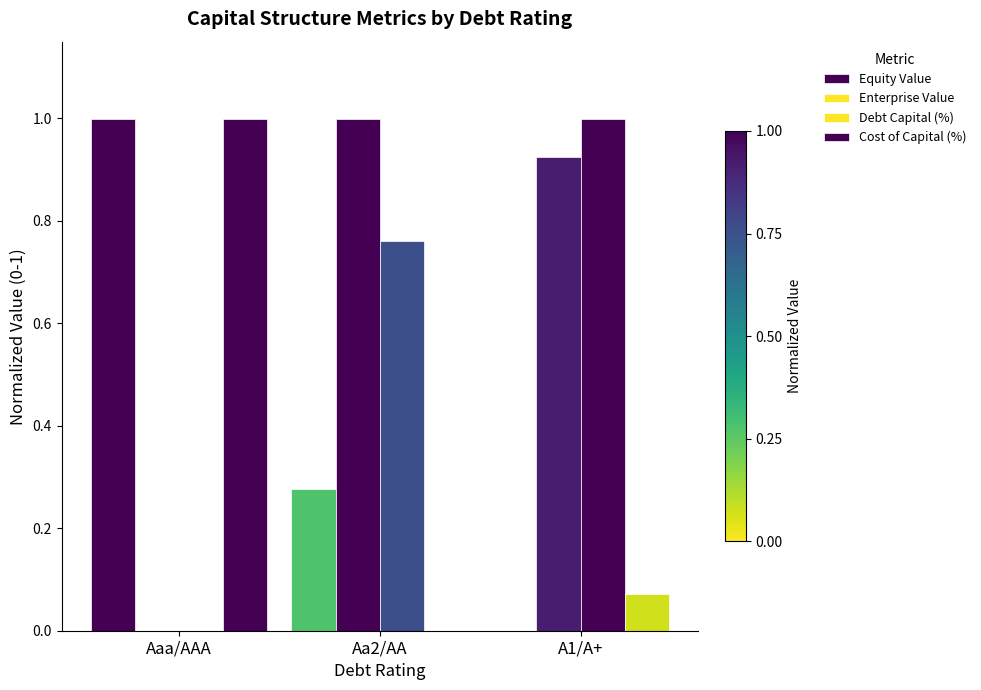

What is the sum of the Debt Capital (%) values at A1/A+ and Aa2/AA?

1.8